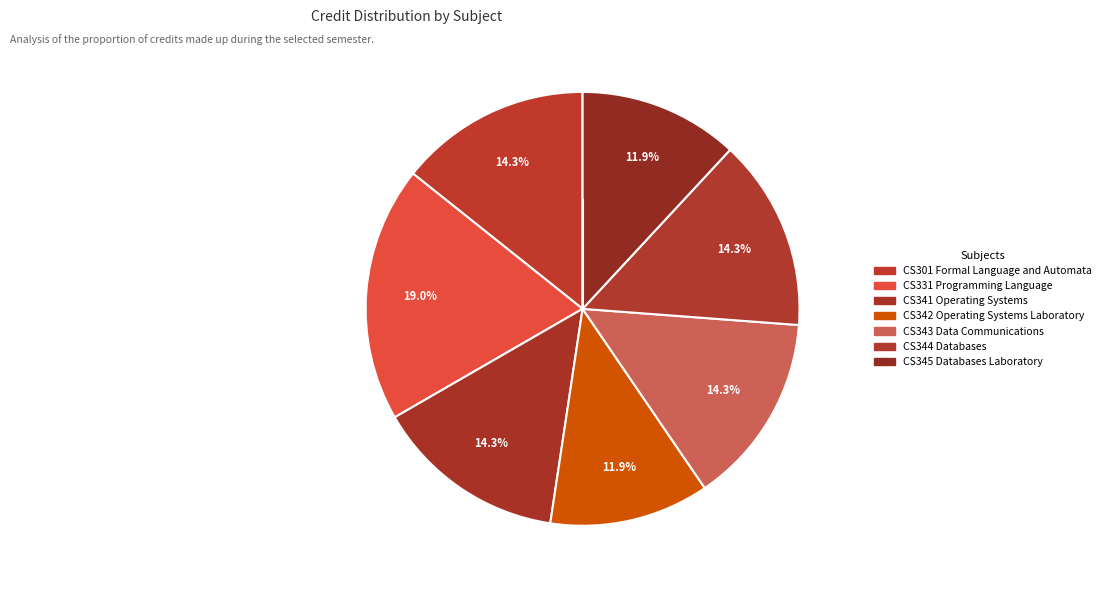

True or false: CS301 Formal Language and Automata accounts for 1% of the total.

False